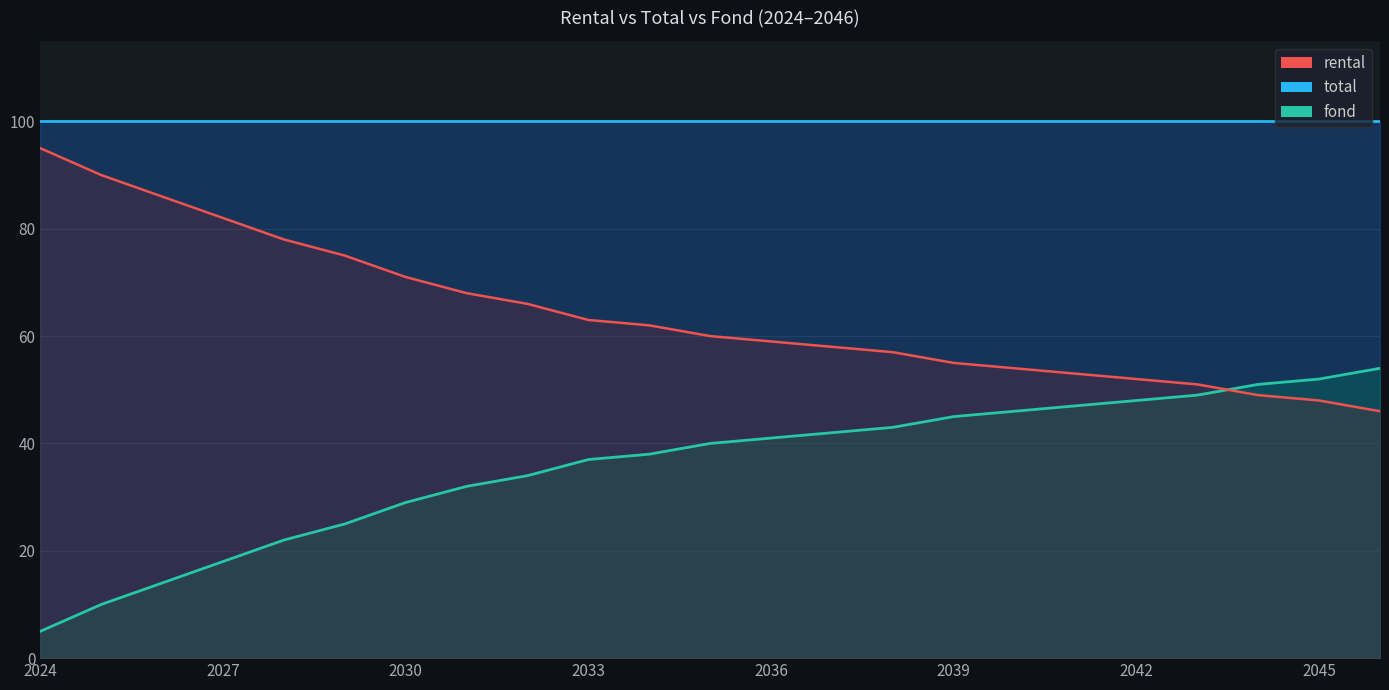

At which category is the sum across all series the highest?

2024